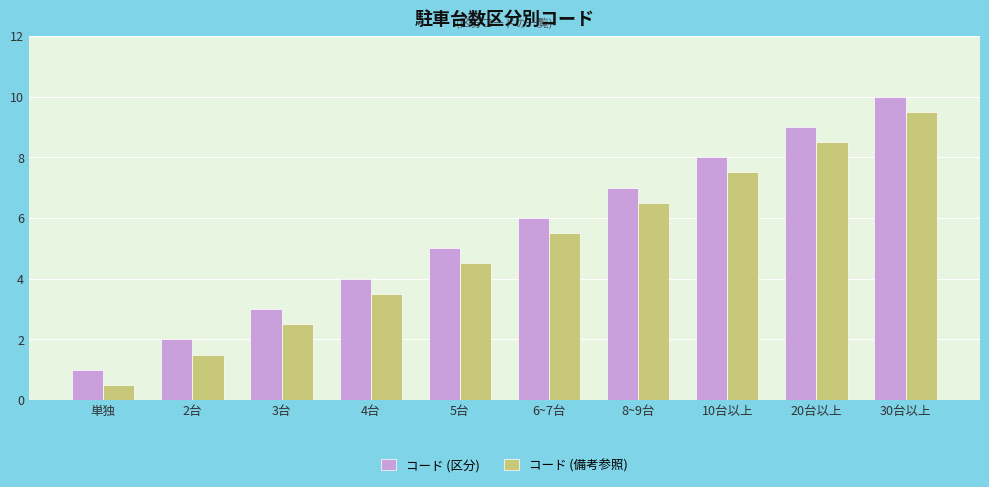

What is the greatest value displayed?

10.0